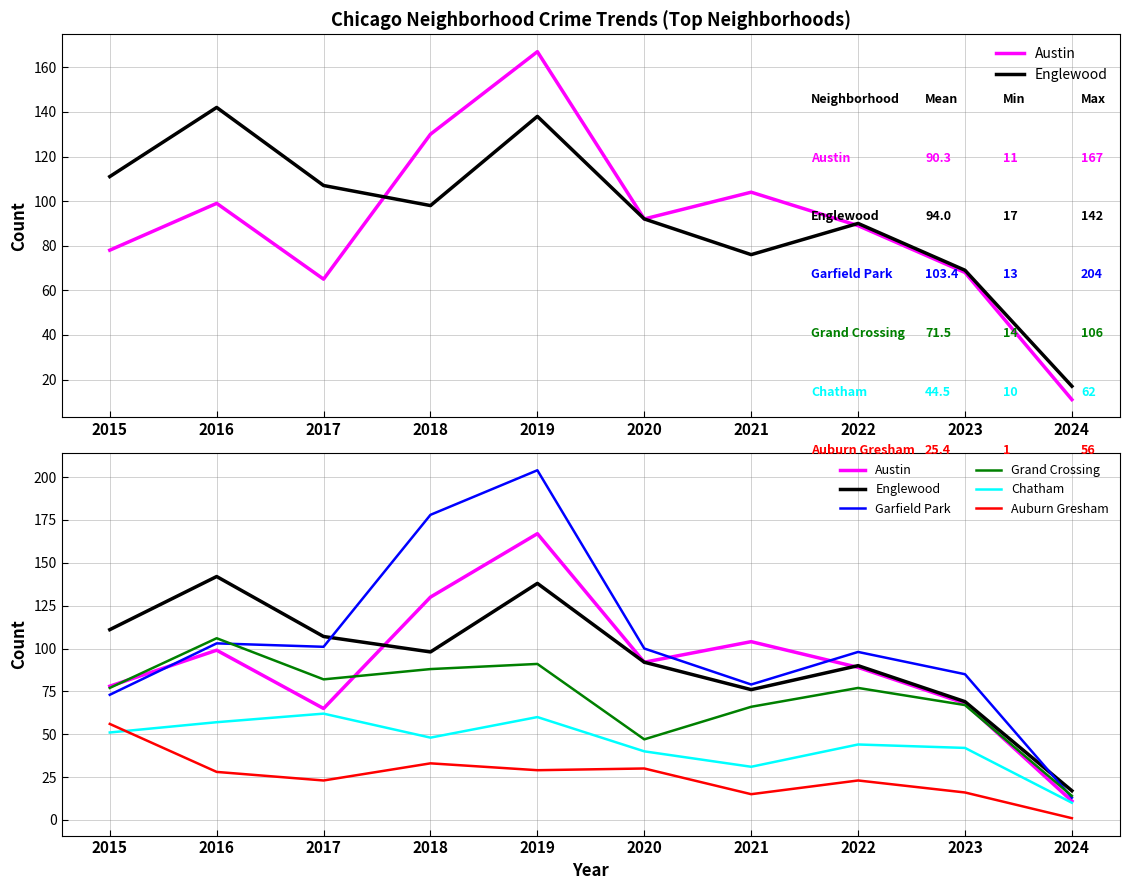

Which category has the lowest value across all series?

2024